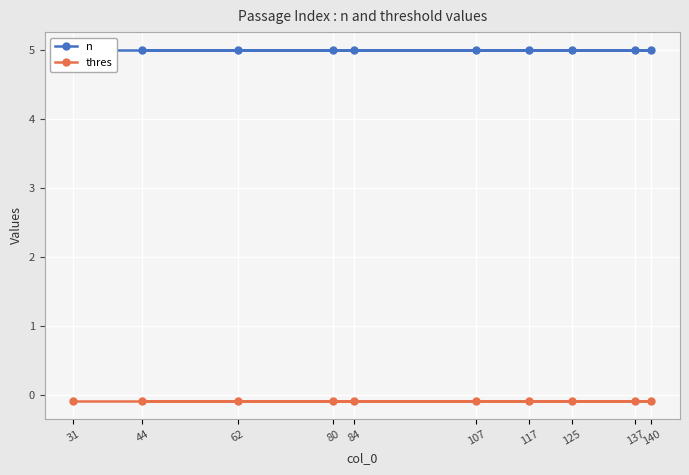

True or false: n and thres cross at least once.

False